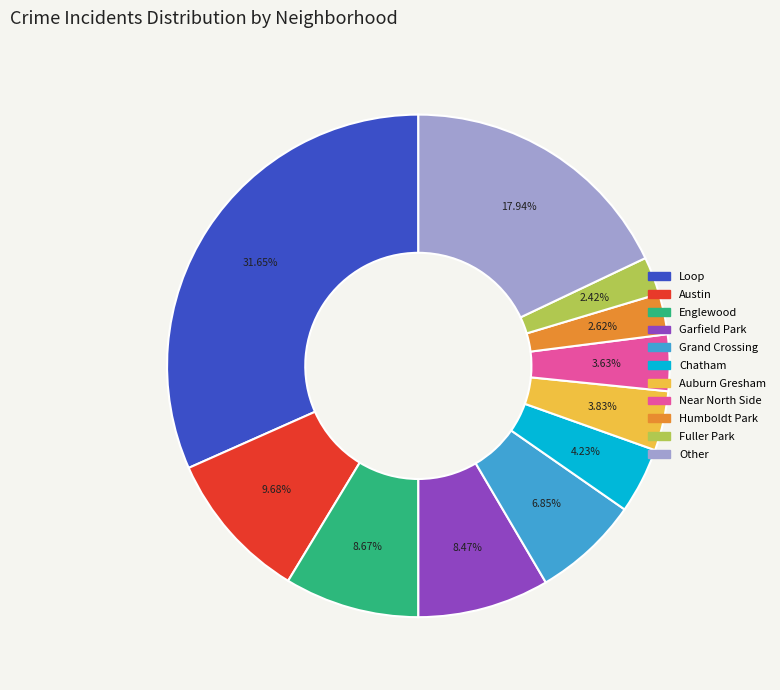

Does Other account for over 50% of the chart?

No